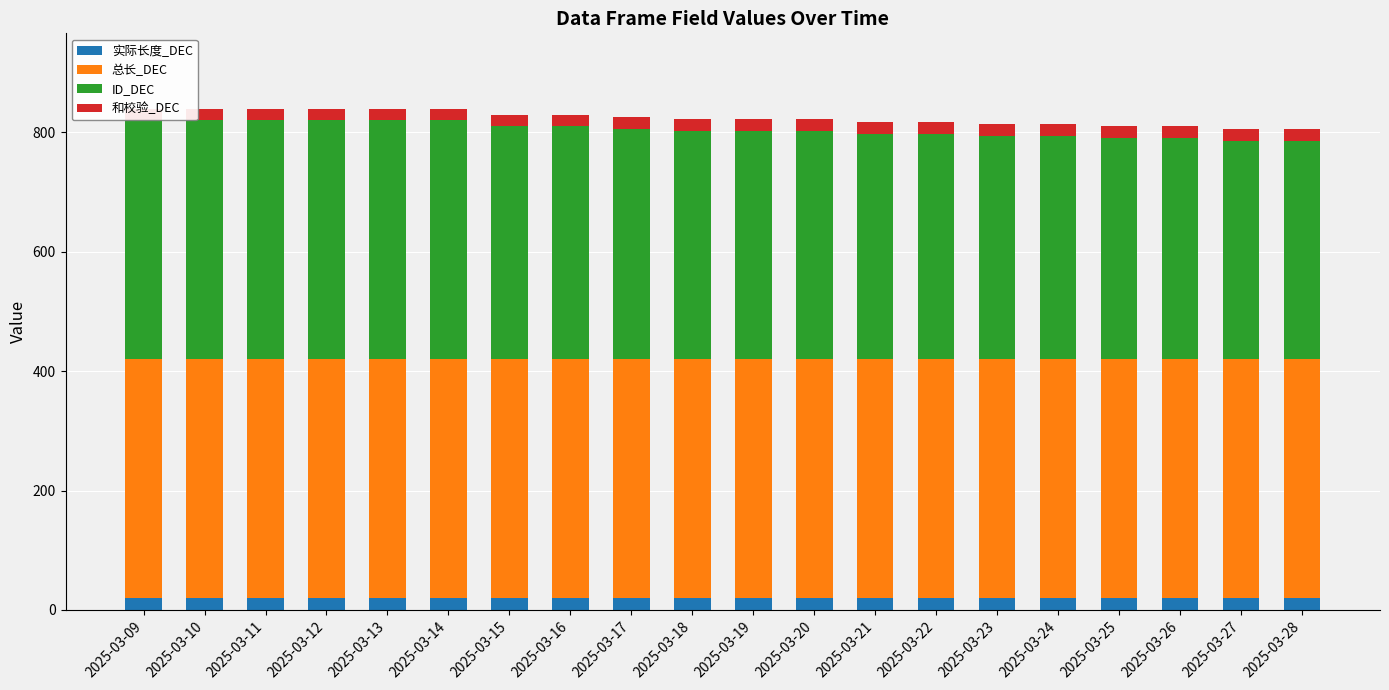

What is the total value across all series at 2025-03-21?

818